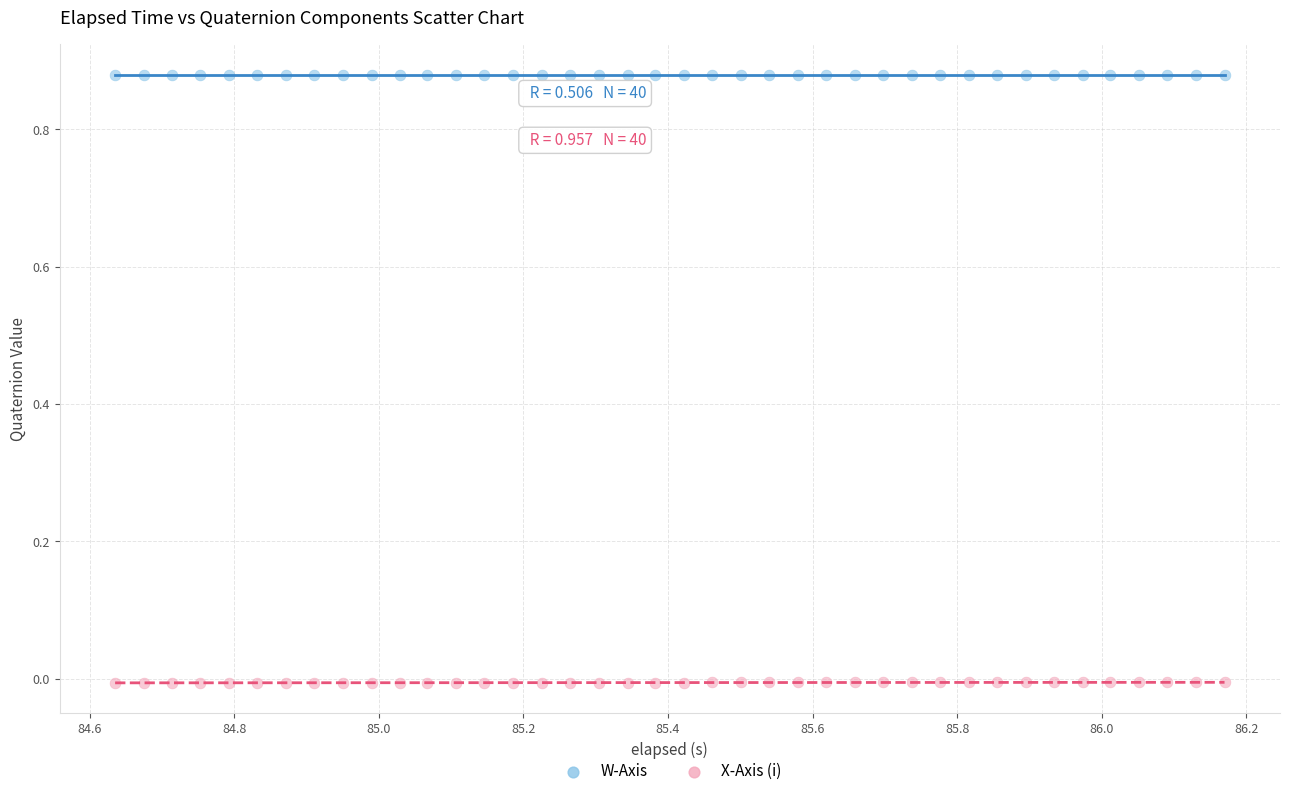

What are all the series names shown in the legend?

W-Axis, X-Axis (i)